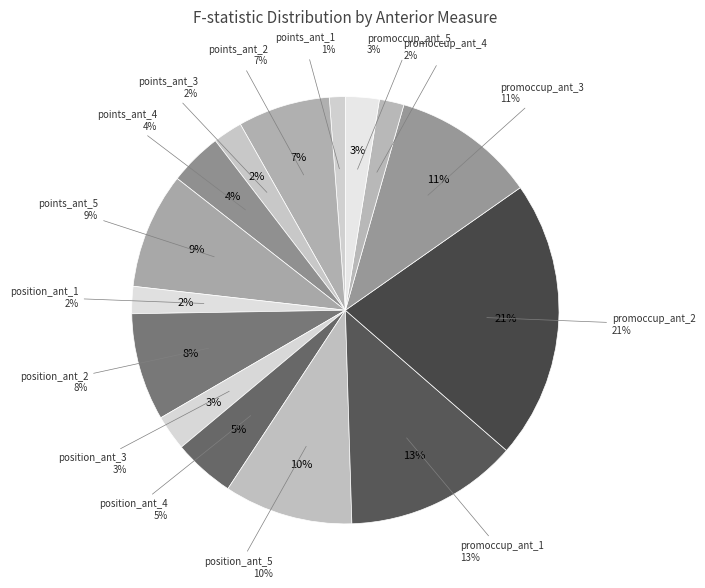

To the nearest percent, what is the difference between the position_ant_4 and promoccup_ant_4 slice percentages?

3%